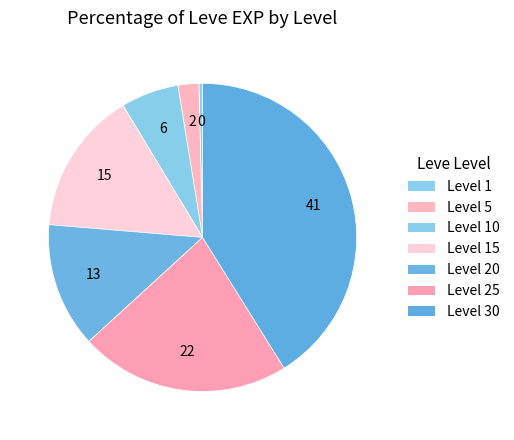

How many segments does this pie chart have?

7